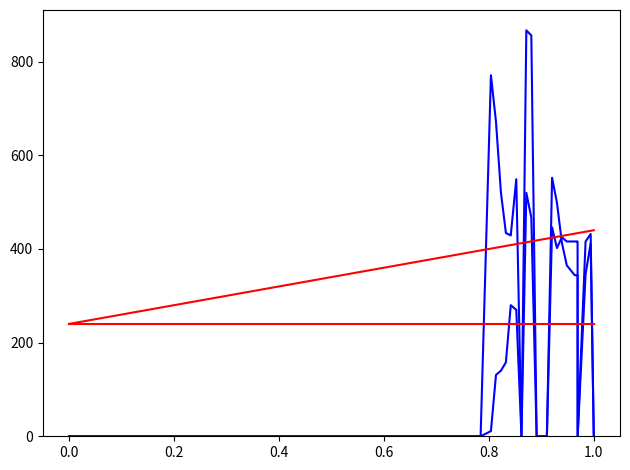

How many lines are shown in the chart?

4